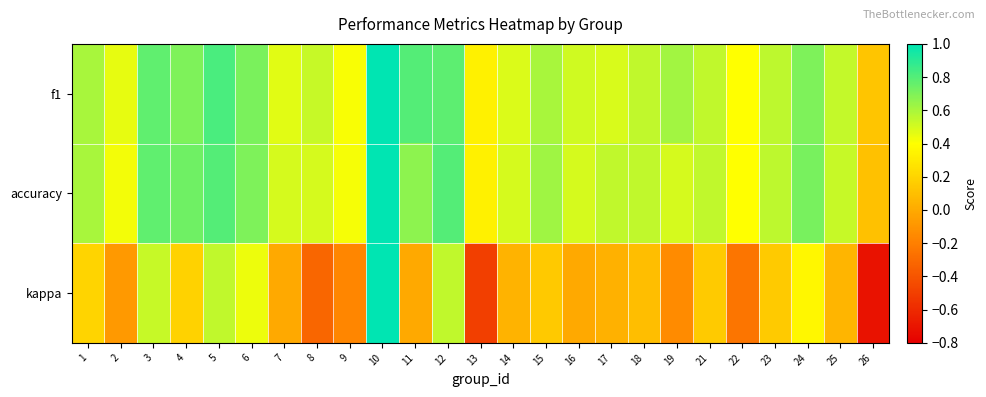

At 16, list the series in order from smallest to largest.

kappa, accuracy, f1